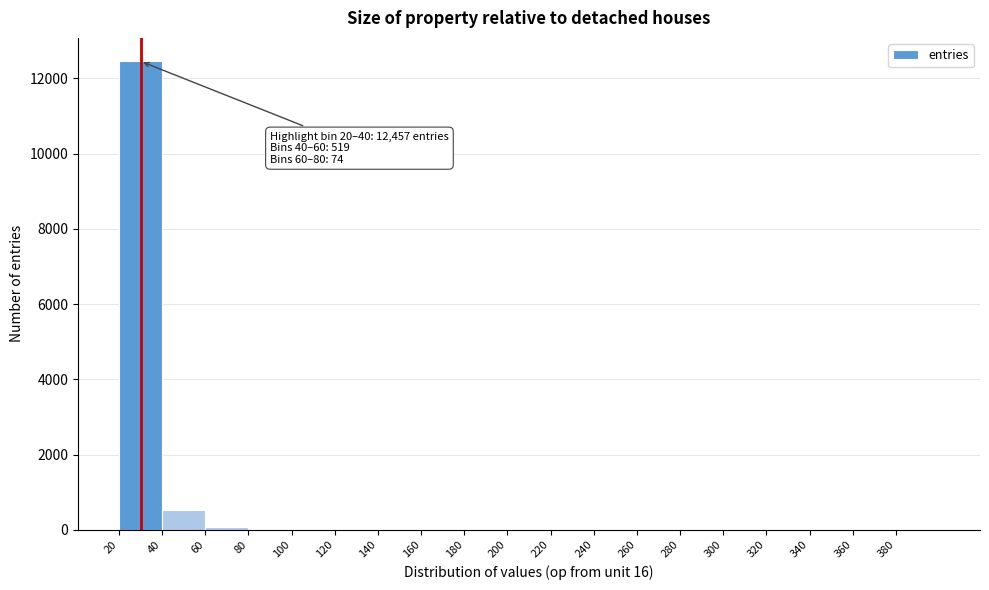

Over which range of the x-axis is the bar tallest?

20 to 40